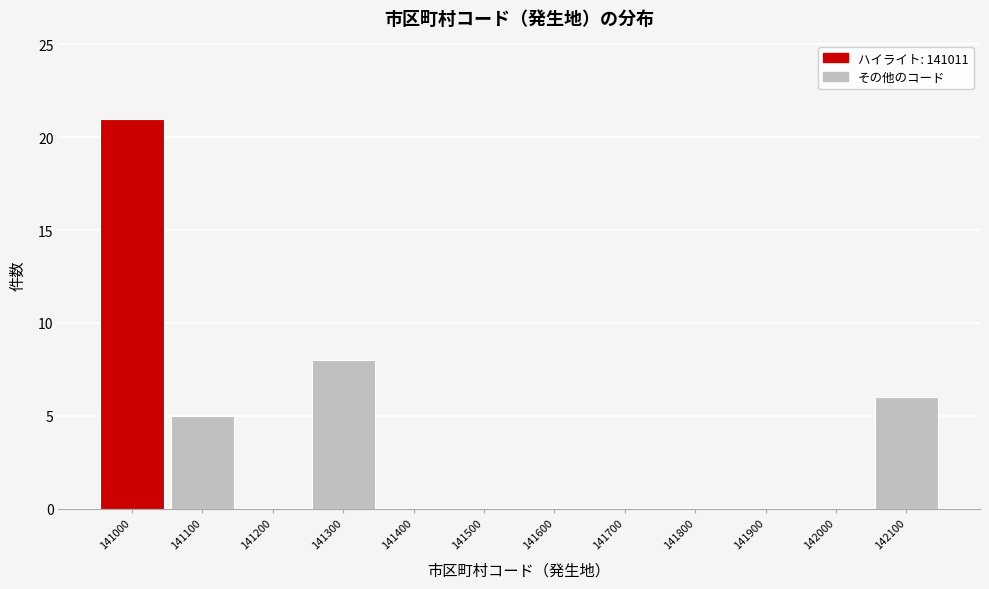

Reading left to right, transcribe all the data shown in this chart.

141000=21	141100=5	141200=0	141300=8	141400=0	141500=0	141600=0	141700=0	141800=0	141900=0	142000=0	142100=6